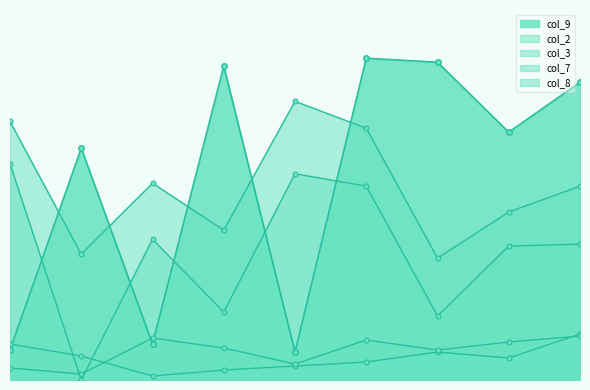

The value of col_3 at 1 is 3.0. True or false?

True